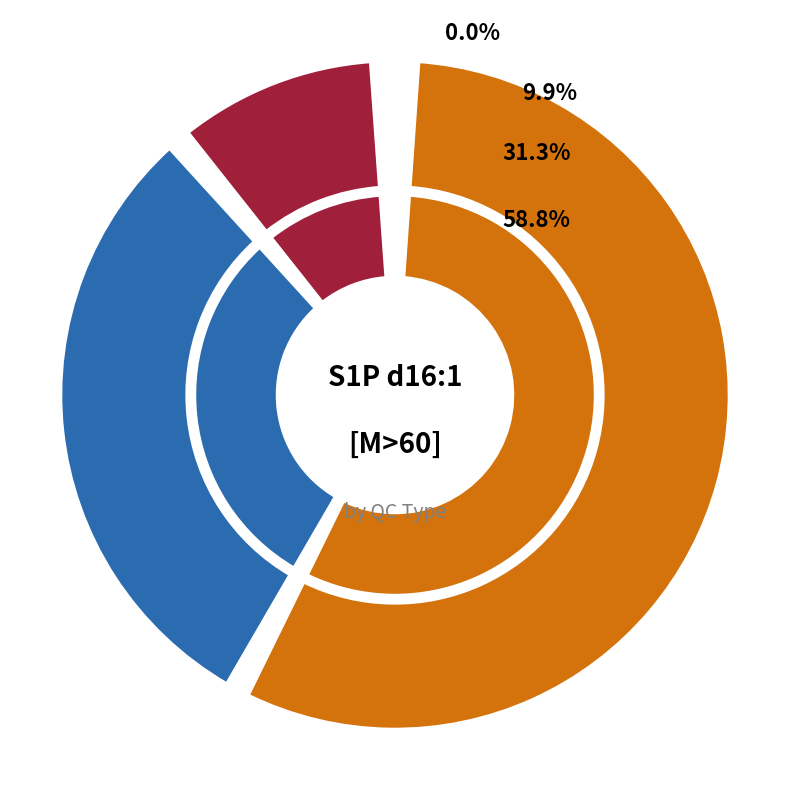

Rank the categories by value from highest to lowest.

SPL, TQC, BQC, RQC, LTR, NIST, PBLK, SBLK